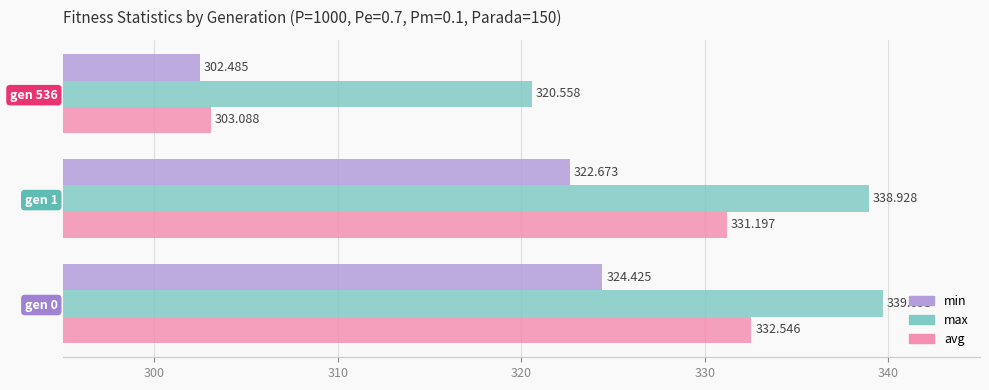

Is the value of min at gen 1 greater than the value of max at gen 1?

No